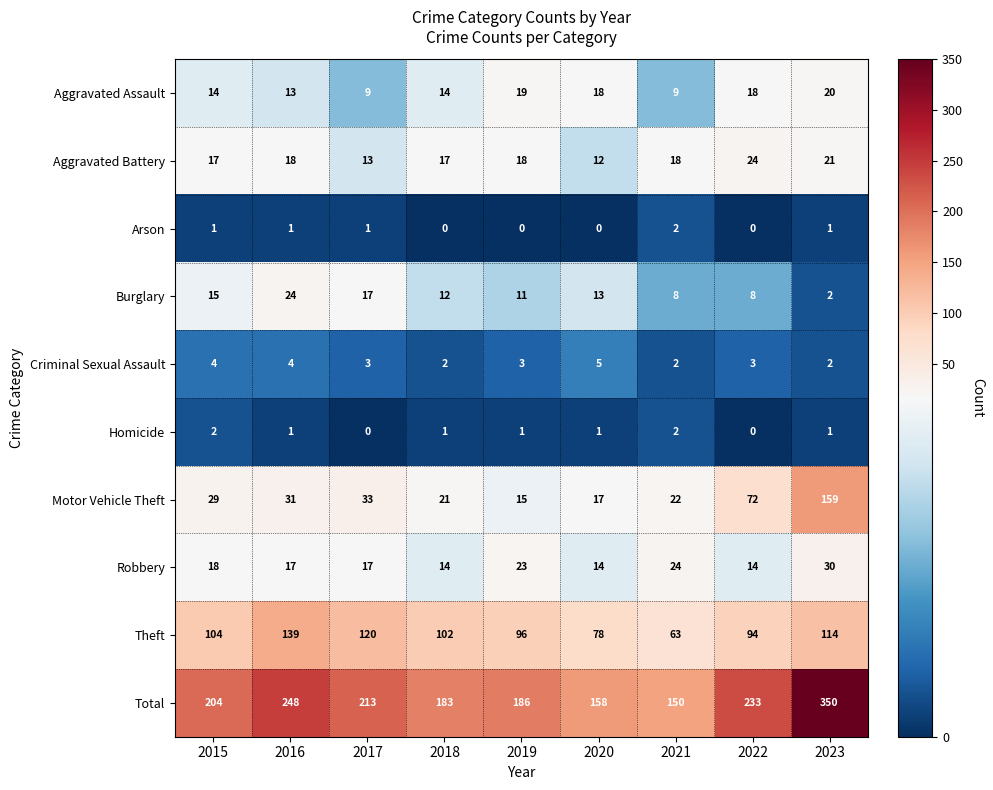

What is the difference between the maximum and minimum values in the Burglary series?

22